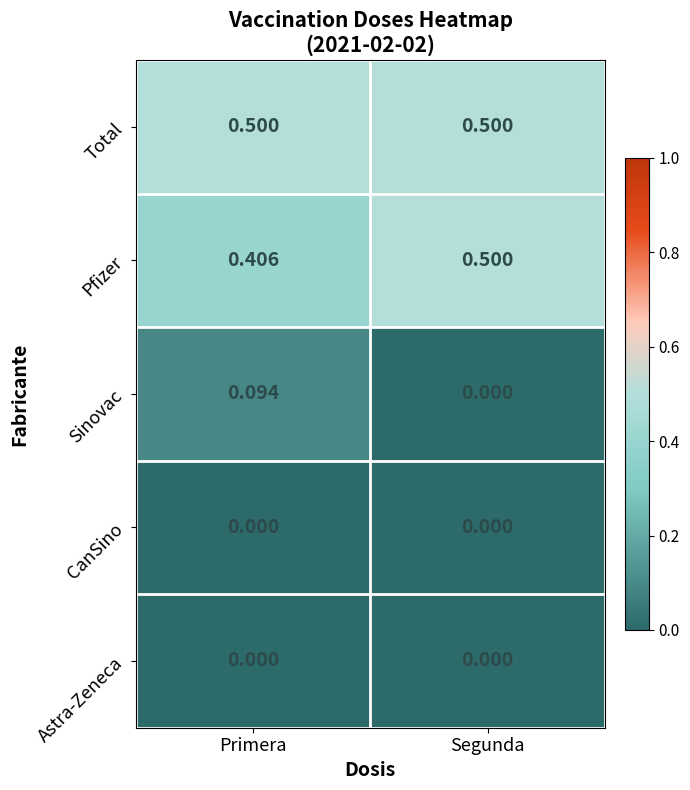

At which label does Pfizer reach its peak?

Segunda